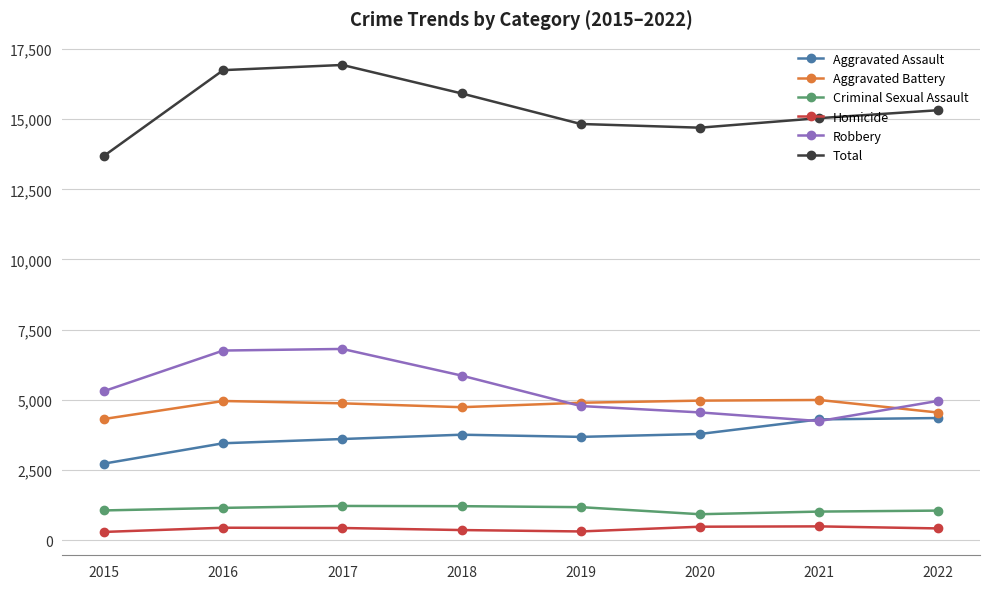

How many lines are shown in the chart?

6